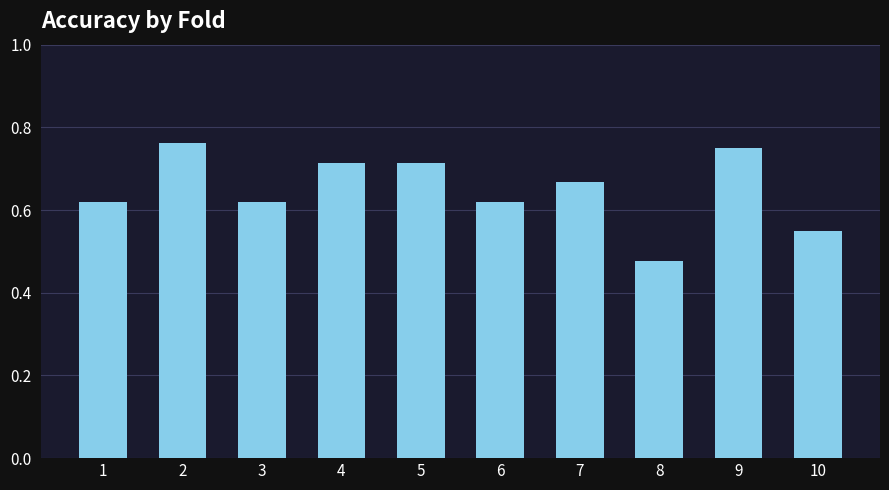

At which label is the value closest to 0?

8